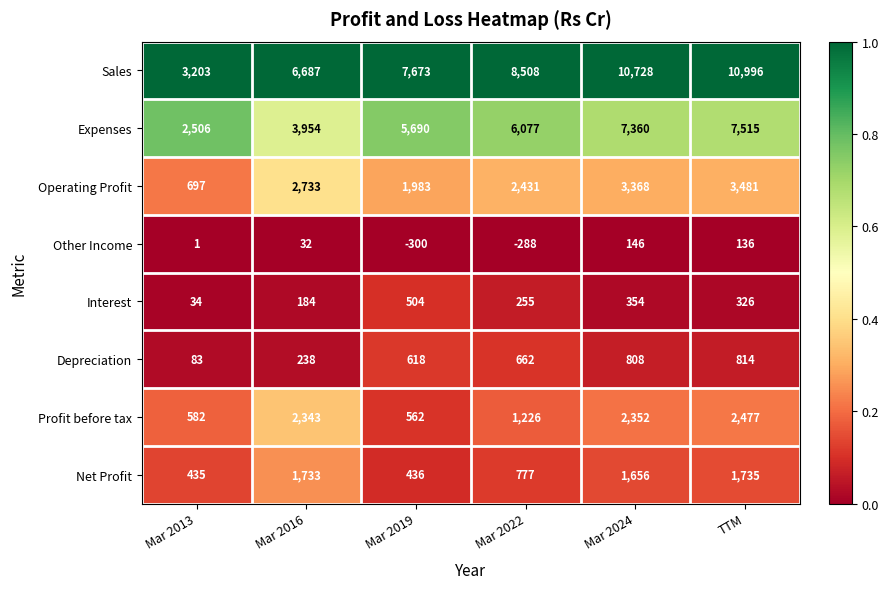

What is the average value of the Net Profit series?

1129